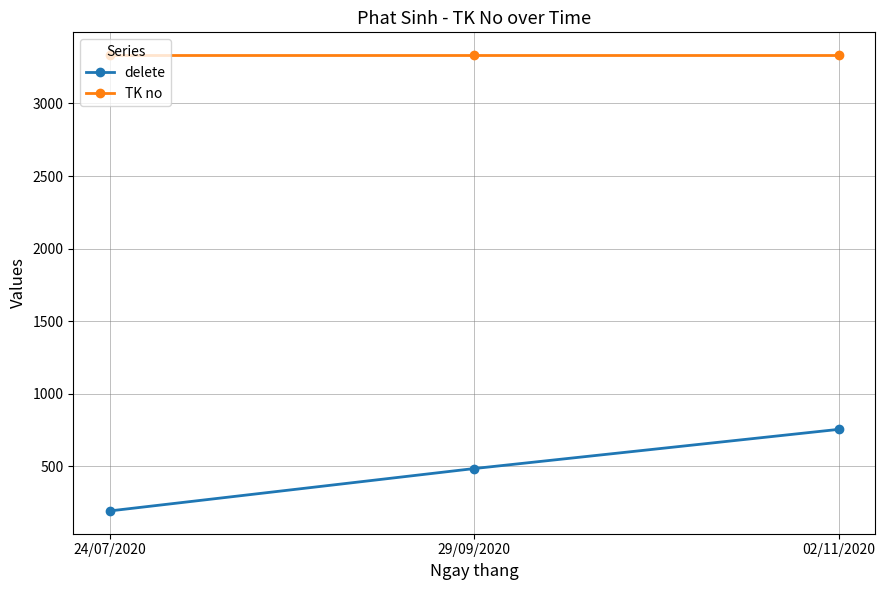

Reading right to left, extract all data points from this chart.

delete: 755	485	193
TK no: 3333	3333	3333